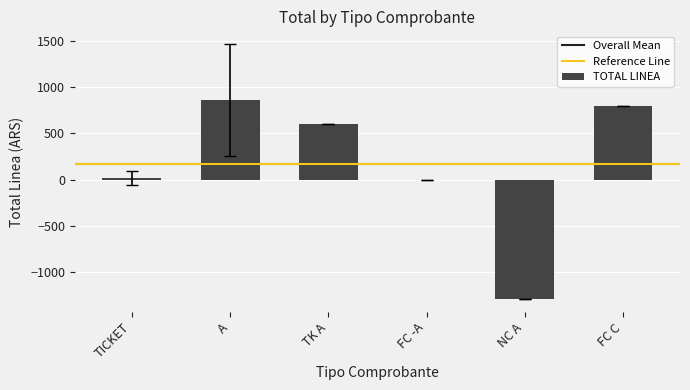

Is it true that the value at TK A is 233.7?

False